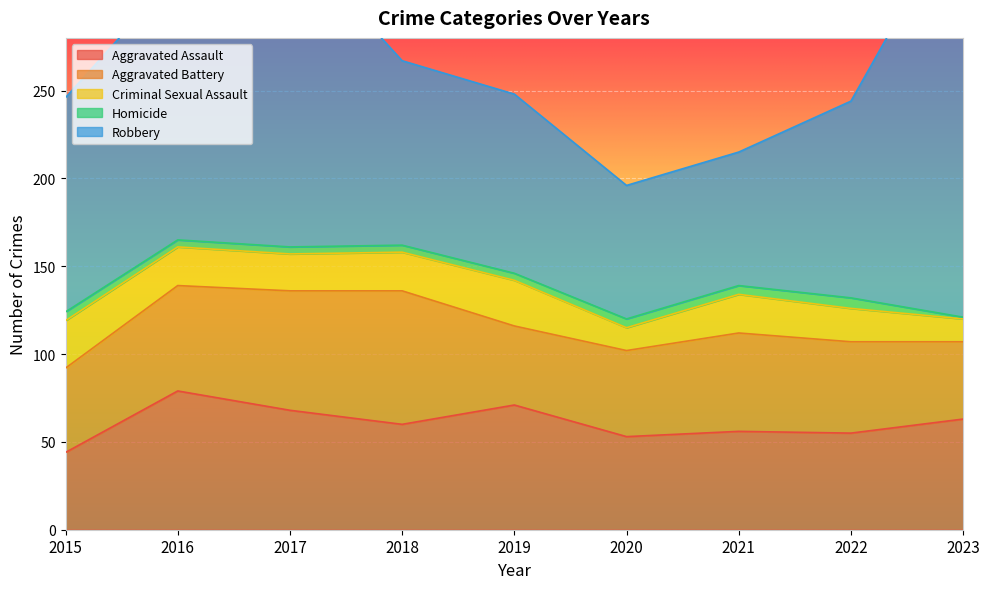

True or false: Aggravated Battery and Criminal Sexual Assault intersect in this chart.

False